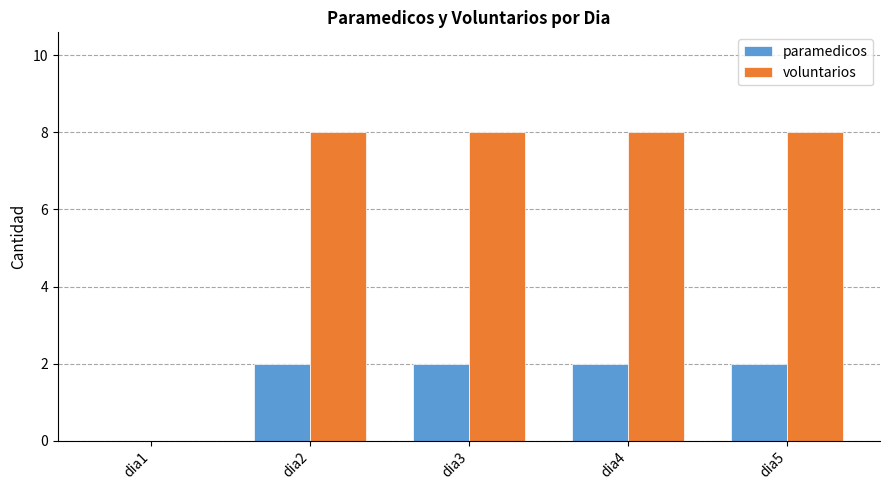

Which series has the largest range (max minus min)?

voluntarios